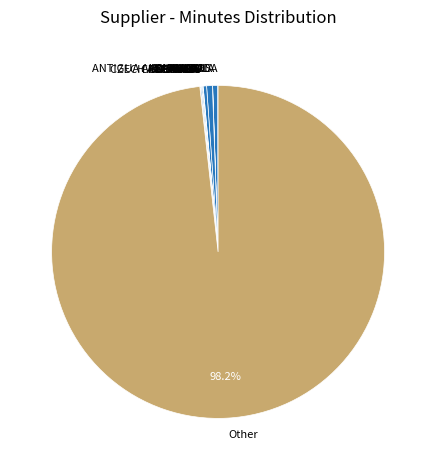

Which slice is the largest?

Other